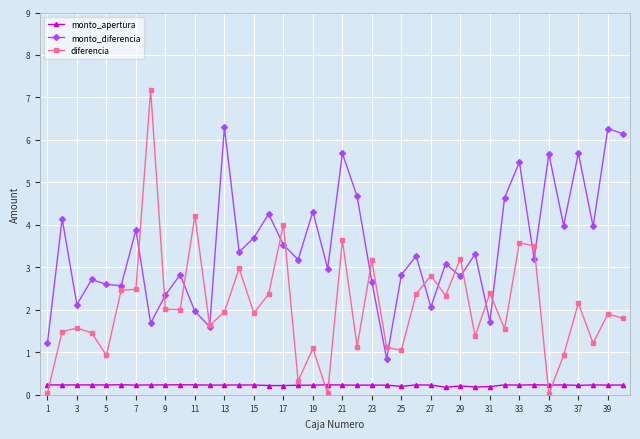

True or false: monto_apertura has more than 0 points higher than both neighbors.

True